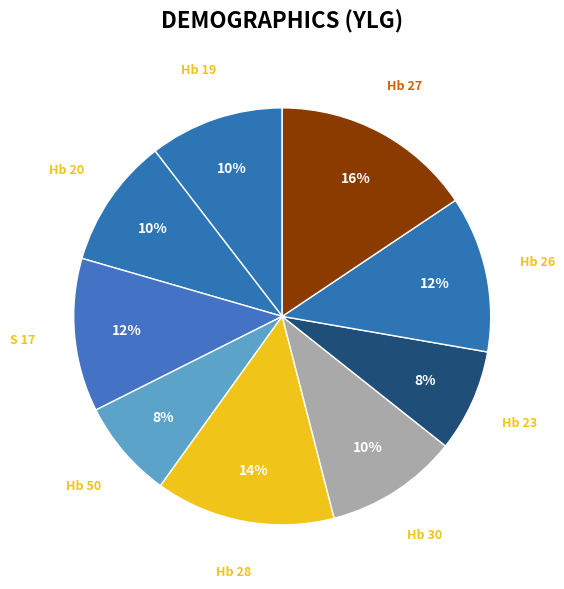

What is the largest slice in the pie chart?

Hb 27